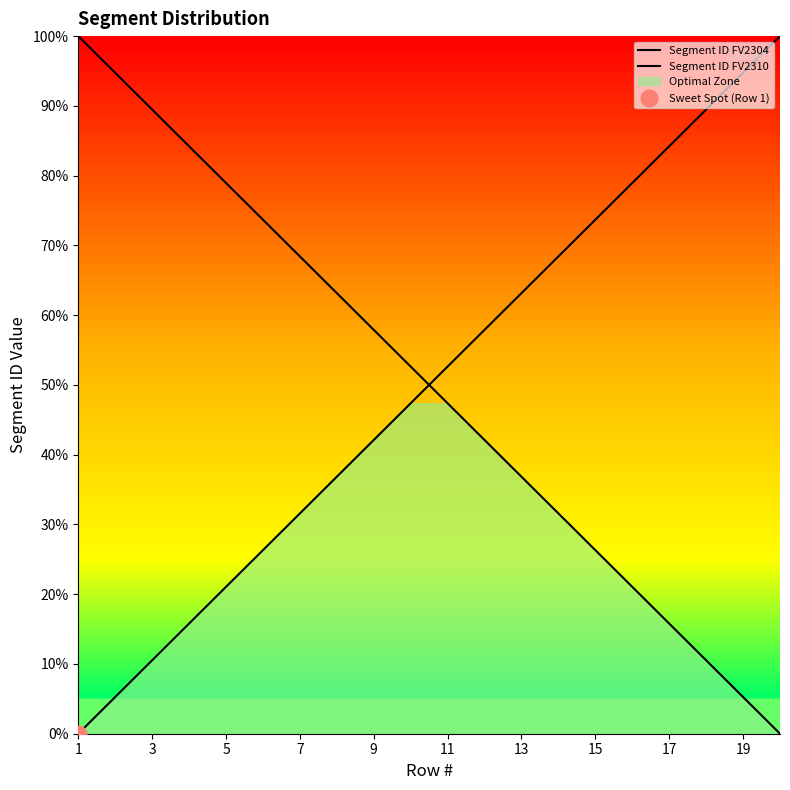

Where is Segment ID FV2304 nearest to the value 50?

11